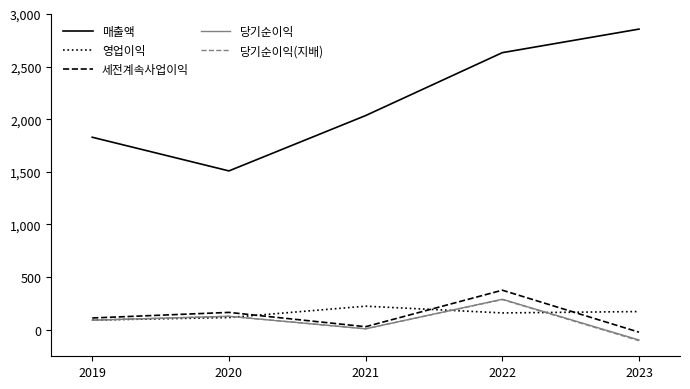

Which series has the largest total across all categories?

매출액